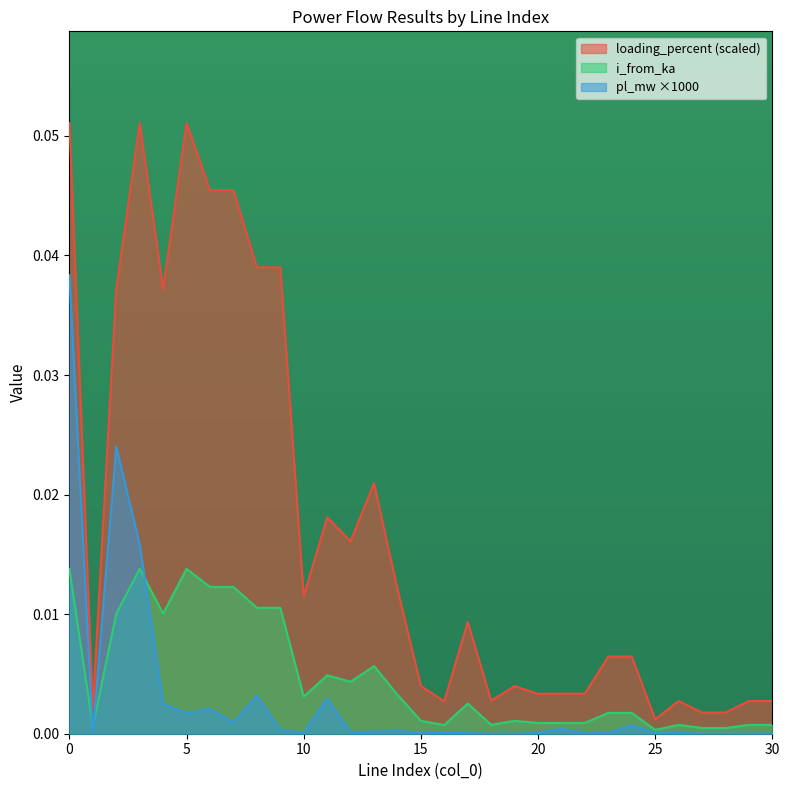

How many lines are shown in the chart?

3